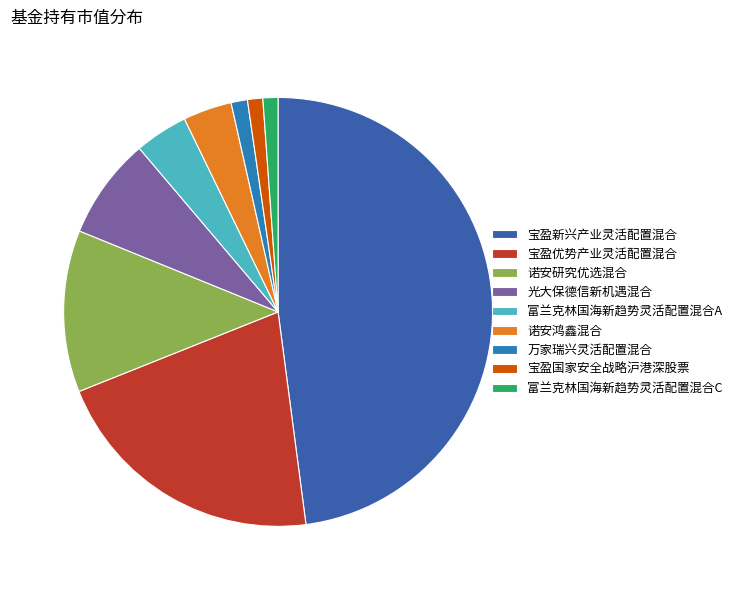

Count the number of slices in the pie.

9